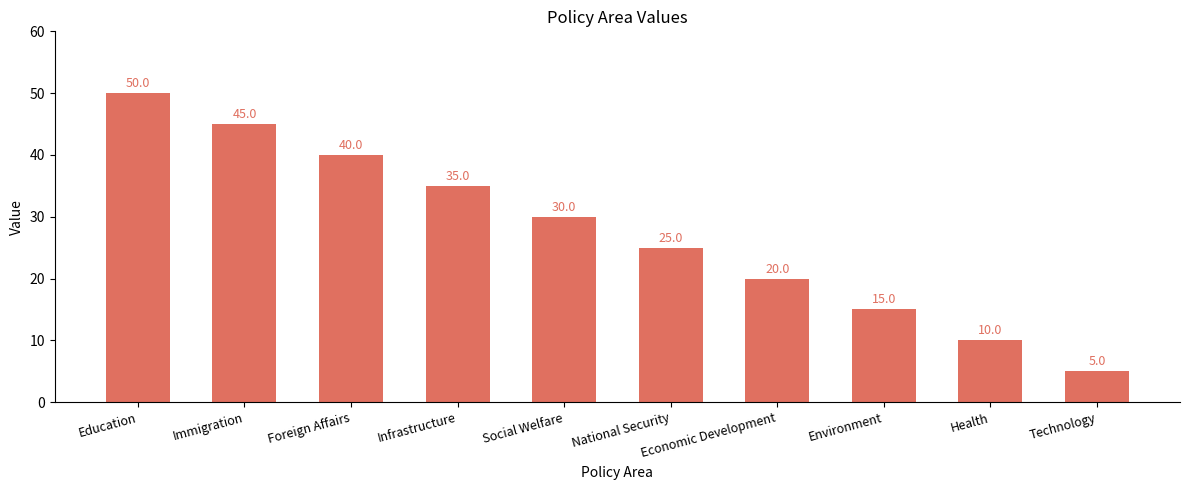

What is the sum of the values at National Security and Environment?

40